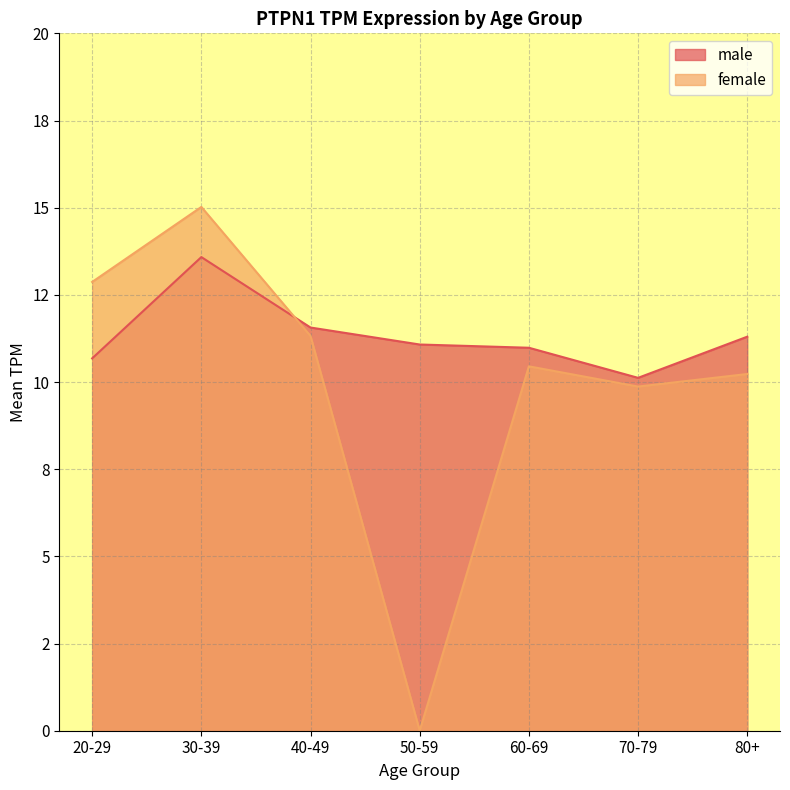

Reading left to right, transcribe all the data shown in this chart.

20-29=10.7	30-39=13.6	40-49=11.6	50-59=11.1	60-69=11.0	70-79=10.1	80+=11.3